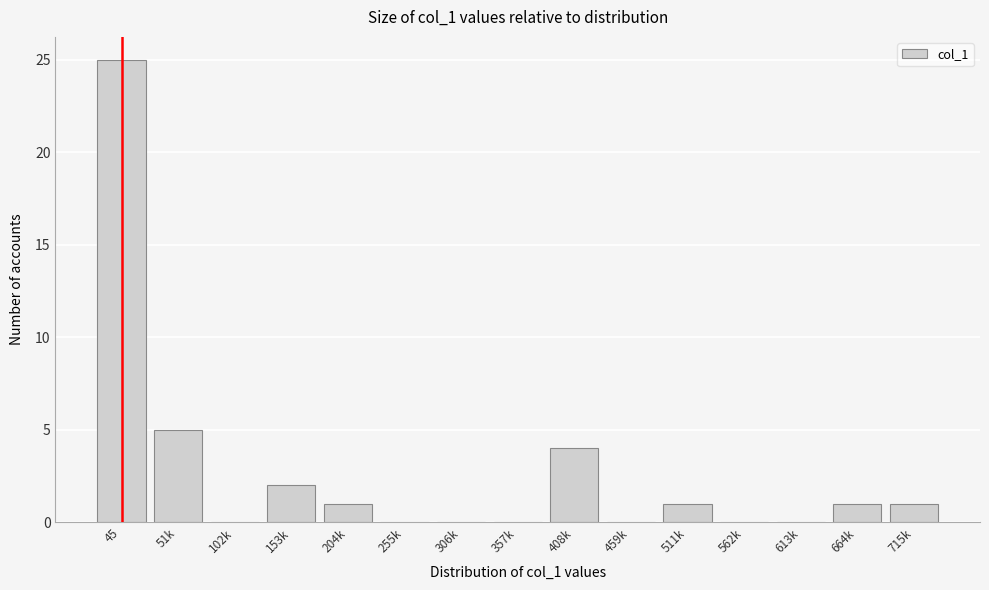

Reading left to right, transcribe all the data shown in this chart.

45=25	51k=5	102k=0	153k=2	204k=1	255k=0	306k=0	357k=0	408k=4	459k=0	511k=1	562k=0	613k=0	664k=1	715k=1